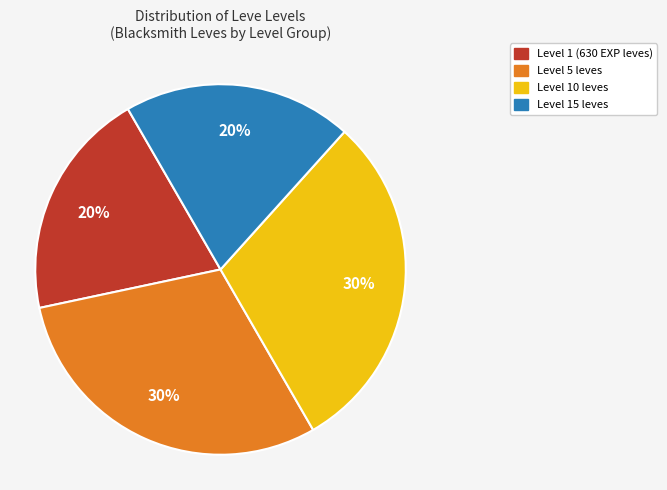

To the nearest percent, what is the average slice percentage?

25%